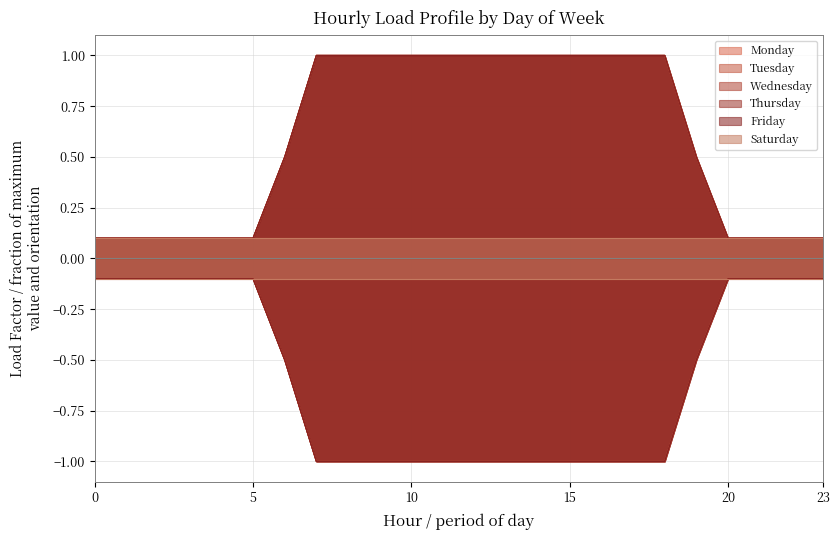

Between 7 and 10, which is larger?

7